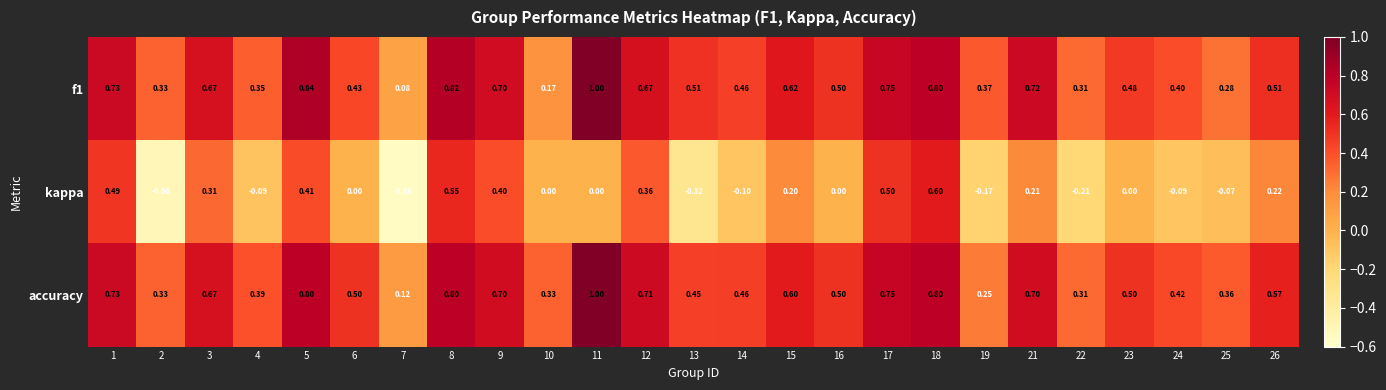

Is the value of kappa at 26 greater than the value of f1 at 14?

No